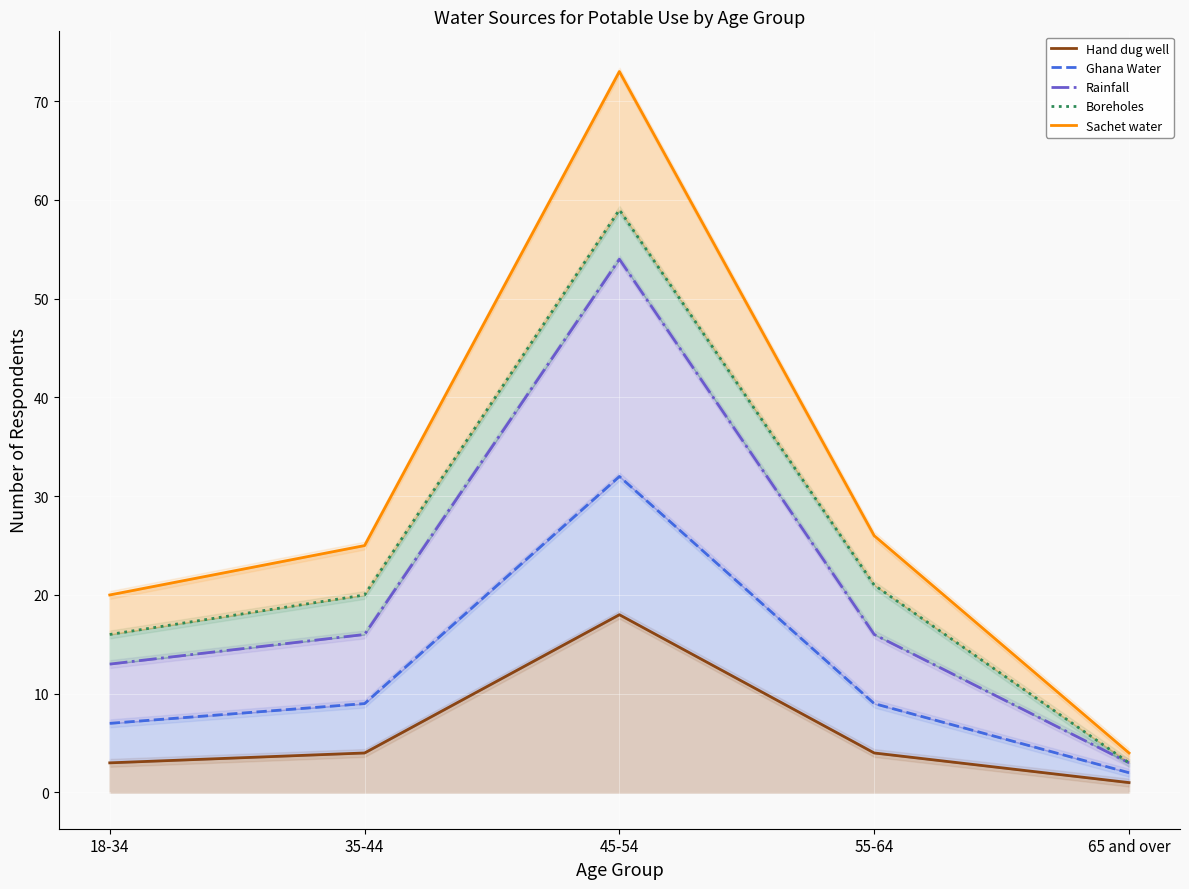

Reading left to right, extract all data points from this chart.

Hand dug well: 18-34=3	35-44=4	45-54=18	55-64=4	65 and over=1
Ghana Water: 18-34=7	35-44=9	45-54=32	55-64=9	65 and over=2
Rainfall: 18-34=13	35-44=16	45-54=54	55-64=16	65 and over=3
Boreholes: 18-34=16	35-44=20	45-54=59	55-64=21	65 and over=3
Sachet water: 18-34=20	35-44=25	45-54=73	55-64=26	65 and over=4